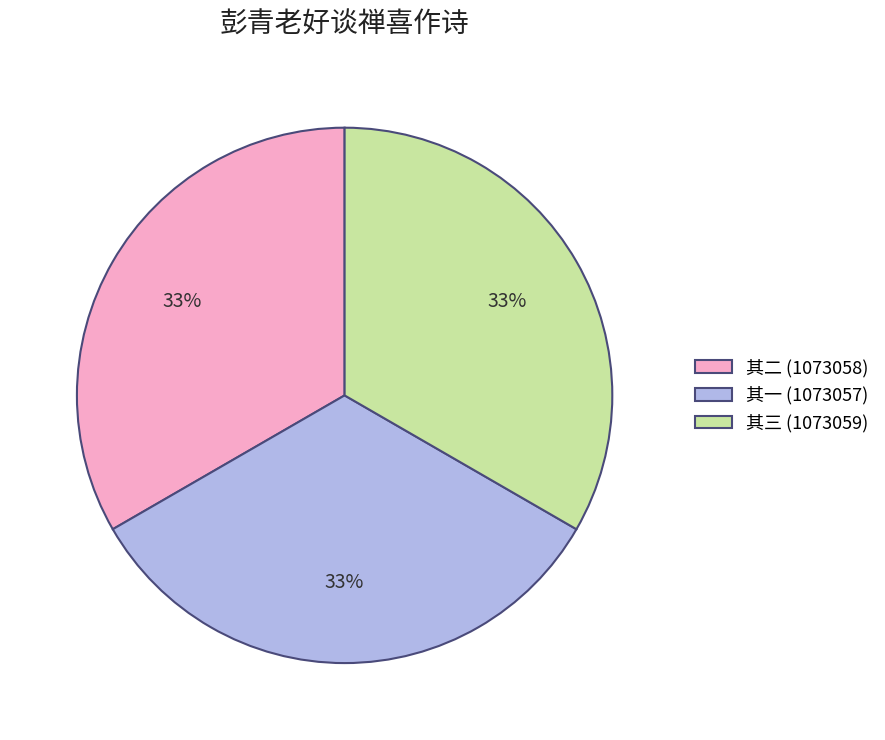

How many segments does this pie chart have?

3